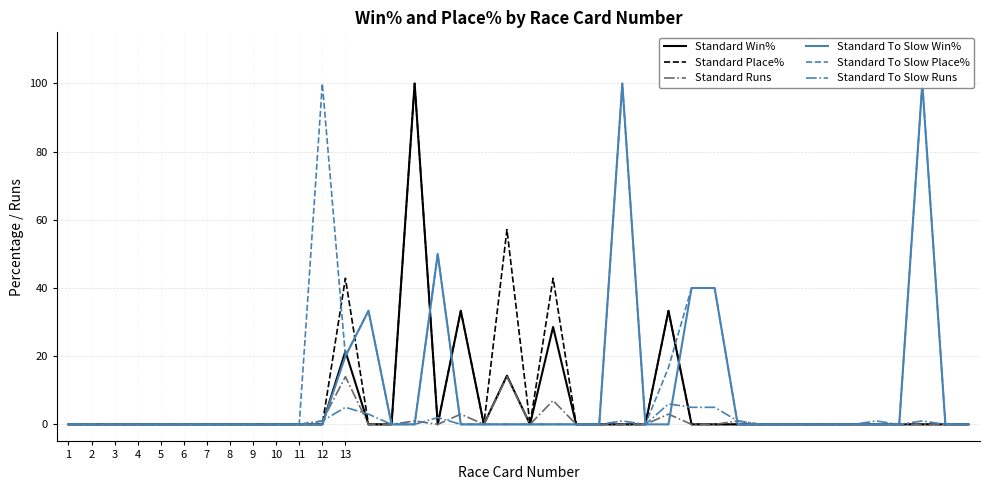

What is the highest value of the Standard Place% series?

100.0